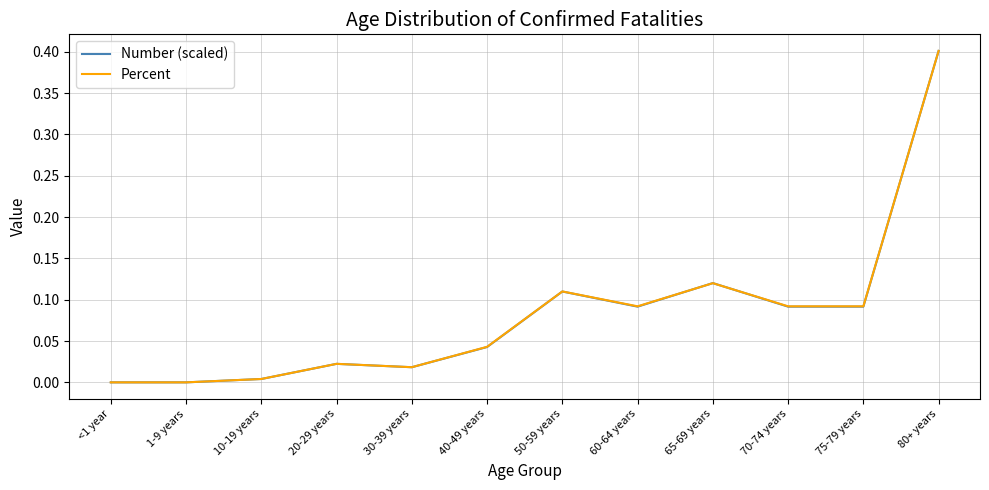

What position from the left is 75-79 years?

11